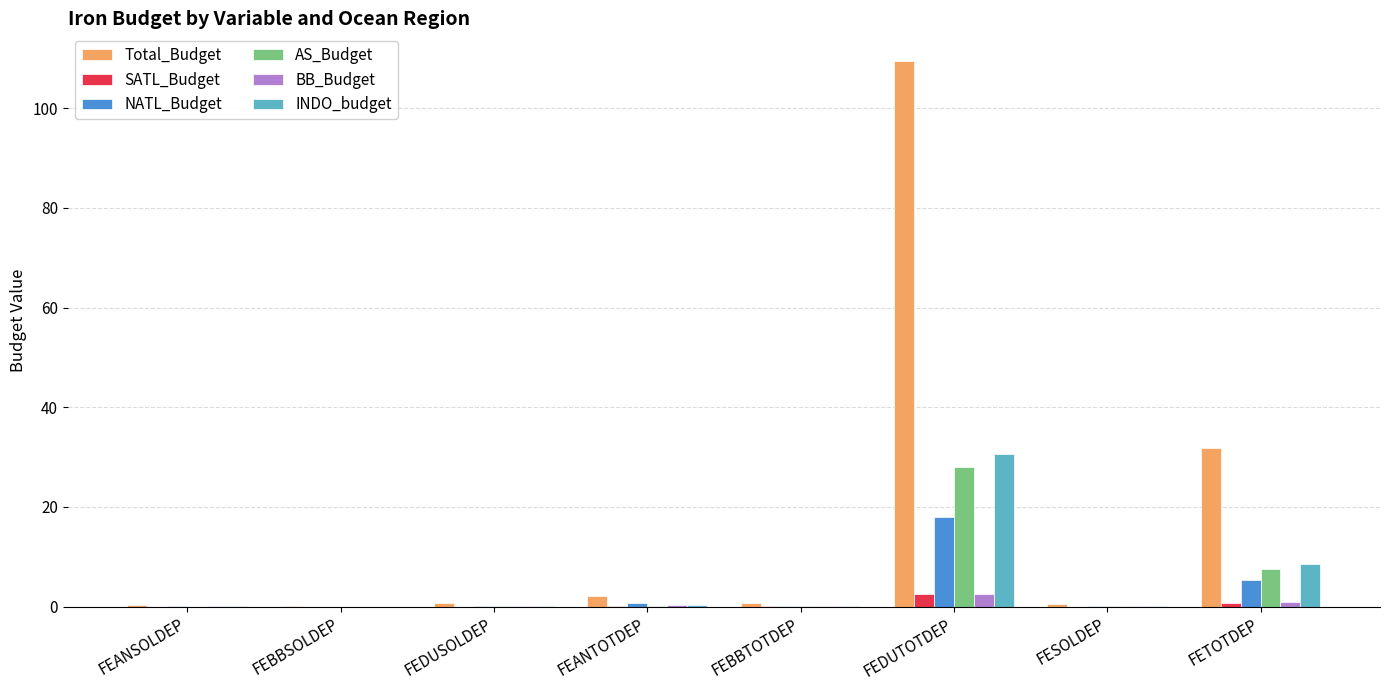

Is the value of NATL_Budget at FEDUTOTDEP greater than the value of BB_Budget at FEBBSOLDEP?

Yes